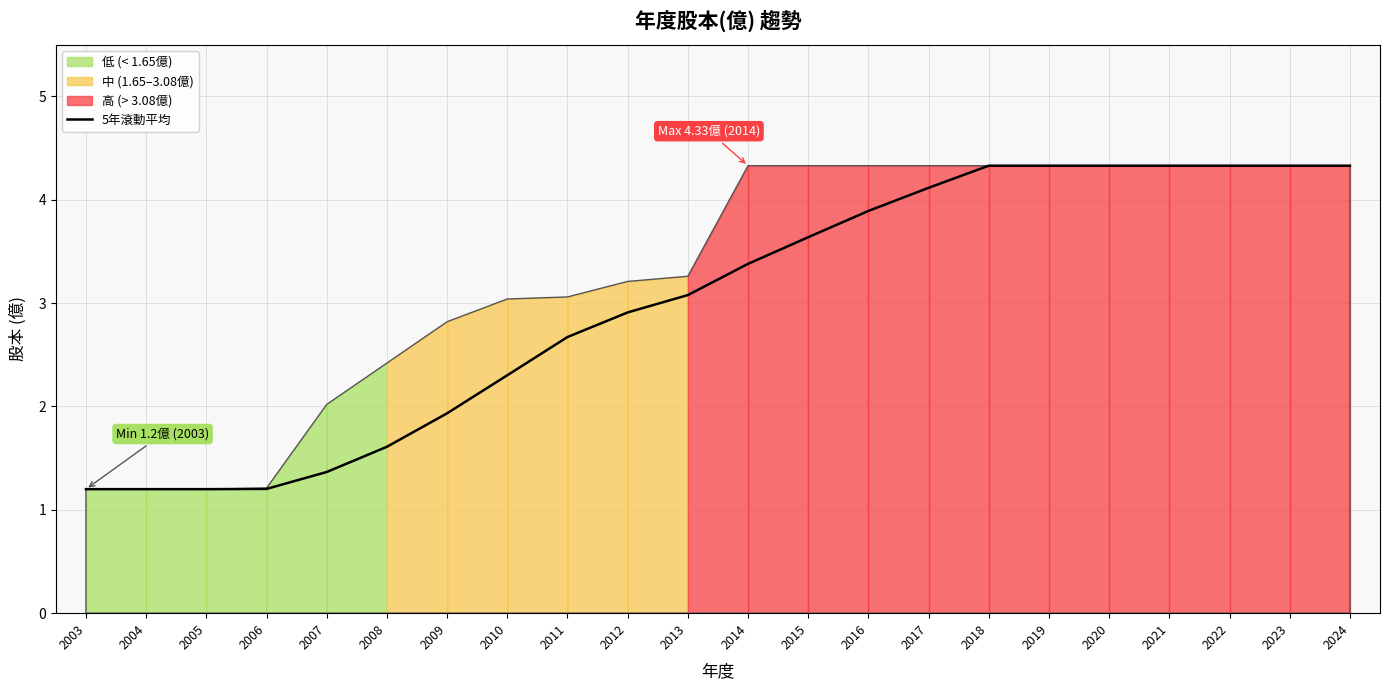

List the labels in order of value, smallest first.

2003, 2004, 2005, 2006, 2007, 2008, 2009, 2010, 2011, 2012, 2013, 2014, 2015, 2016, 2017, 2018, 2019, 2020, 2021, 2022, 2023, 2024